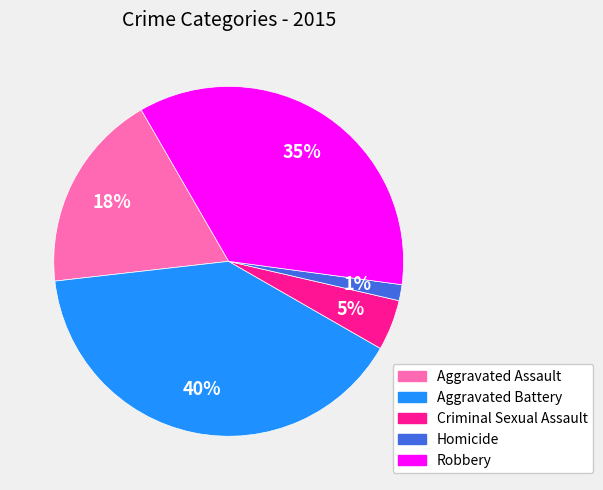

Does any single category account for the majority?

No